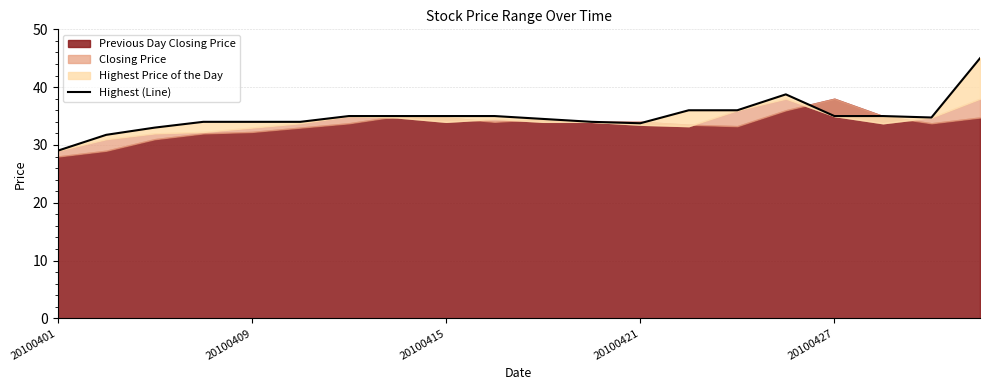

Is it true that the value at 14 is 36.0?

True